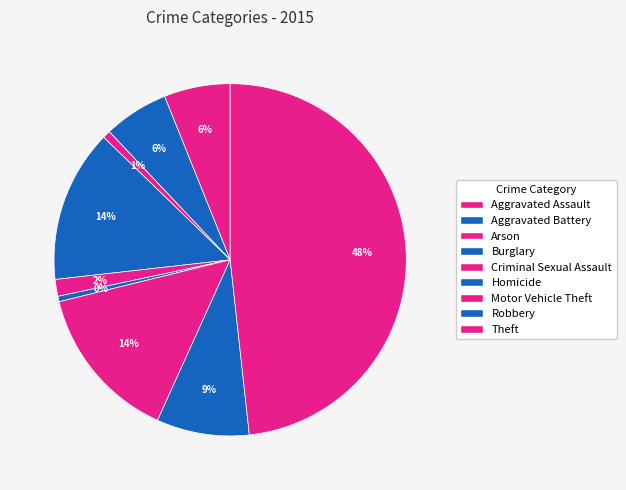

Between Theft and Criminal Sexual Assault, which is larger?

Theft